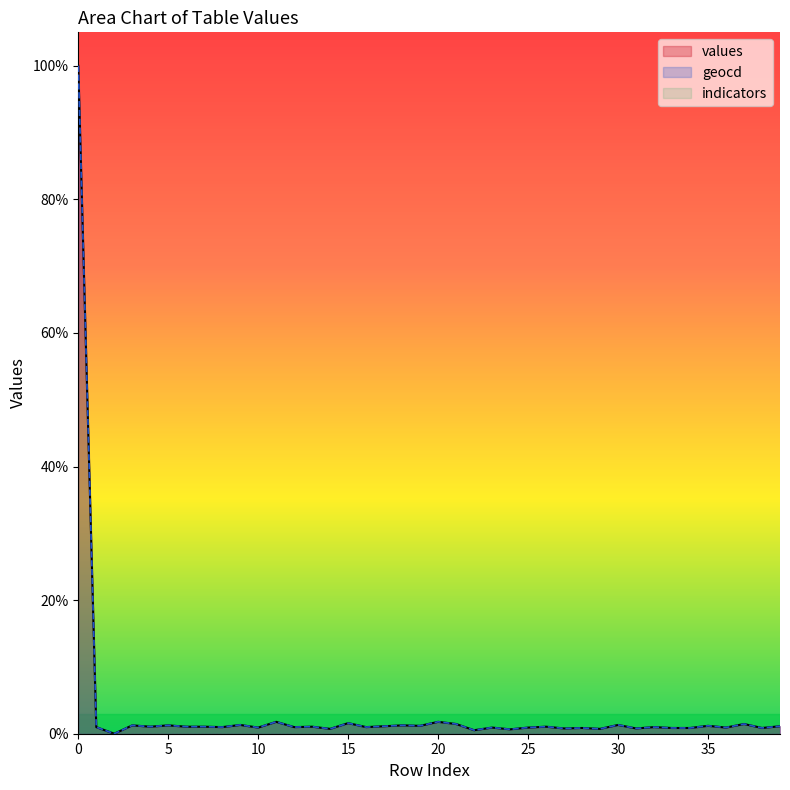

Reading left to right, list all the values displayed in this chart.

values: 0=1.0	1=0.0	2=0.0	3=0.0	4=0.0	5=0.0	6=0.0	7=0.0	8=0.0	9=0.0	10=0.0	11=0.0	12=0.0	13=0.0	14=0.0	15=0.0	16=0.0	17=0.0	18=0.0	19=0.0	20=0.0	21=0.0	22=0.0	23=0.0	24=0.0	25=0.0	26=0.0	27=0.0	28=0.0	29=0.0	30=0.0	31=0.0	32=0.0	33=0.0	34=0.0	35=0.0	36=0.0	37=0.0	38=0.0	39=0.0
geocd: 0=1.0	1=0.0	2=0.0	3=0.0	4=0.0	5=0.0	6=0.0	7=0.0	8=0.0	9=0.0	10=0.0	11=0.0	12=0.0	13=0.0	14=0.0	15=0.0	16=0.0	17=0.0	18=0.0	19=0.0	20=0.0	21=0.0	22=0.0	23=0.0	24=0.0	25=0.0	26=0.0	27=0.0	28=0.0	29=0.0	30=0.0	31=0.0	32=0.0	33=0.0	34=0.0	35=0.0	36=0.0	37=0.0	38=0.0	39=0.0